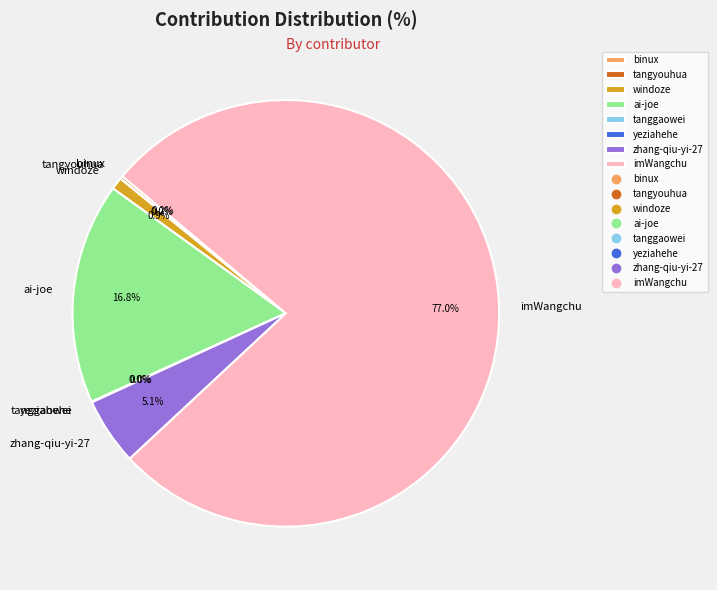

What percentage do zhang-qiu-yi-27 and windoze together represent?

6.0%